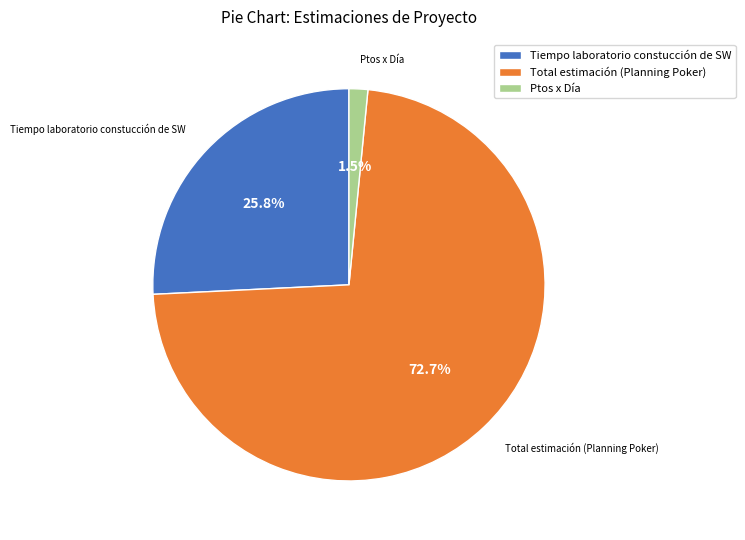

Combined, what portion of the pie is Ptos x Día and Tiempo laboratorio constucción de SW?

27.3%